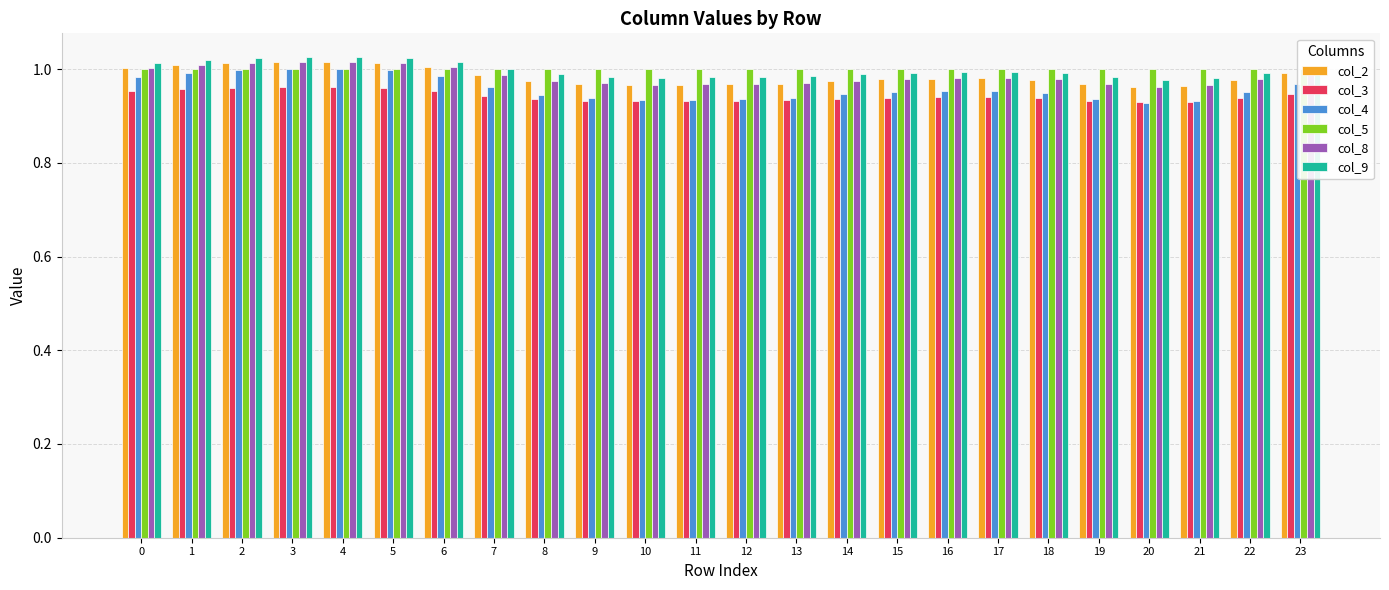

What is the value of the col_9 bar at the 24th from the left?

1.0